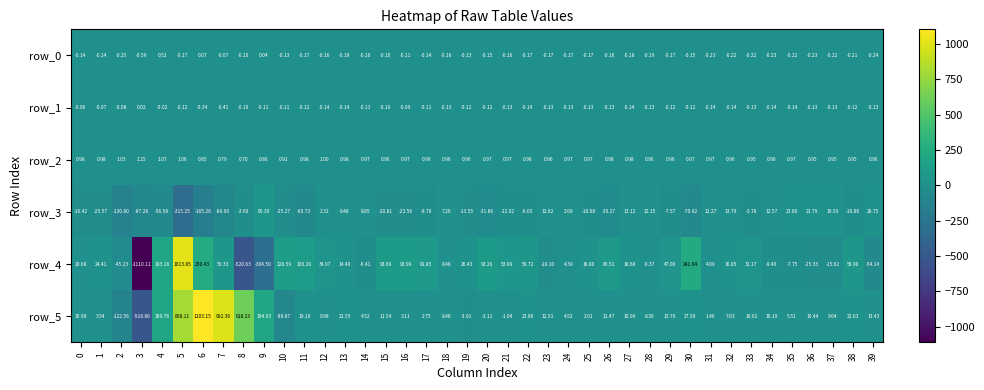

What is the spread (max minus min) of values at 3?

1111.4